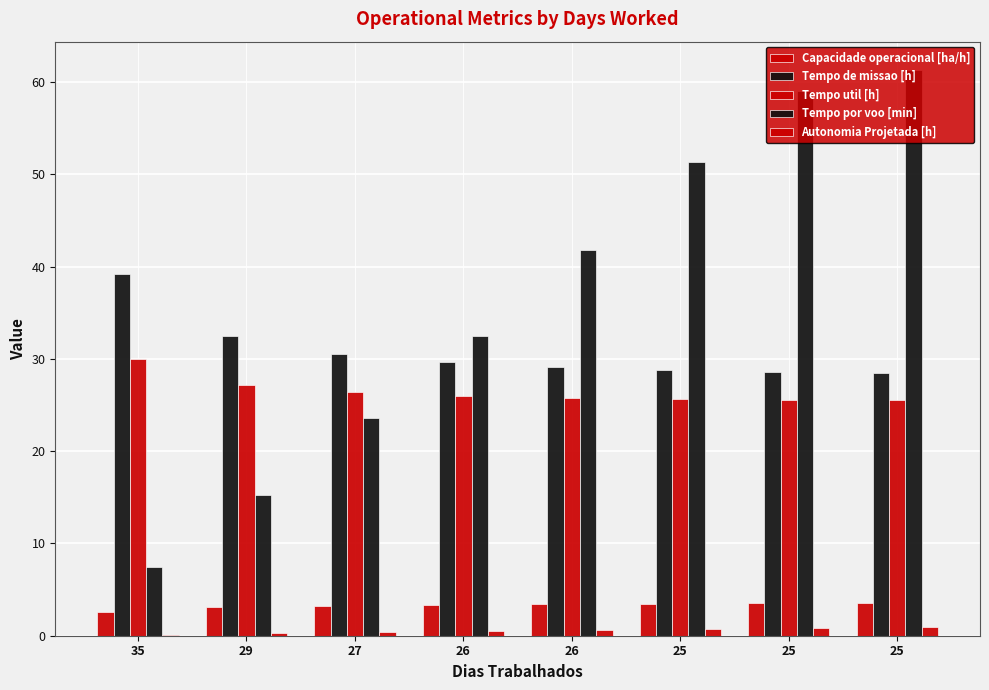

What is the spread (max minus min) of values at 35?

39.1